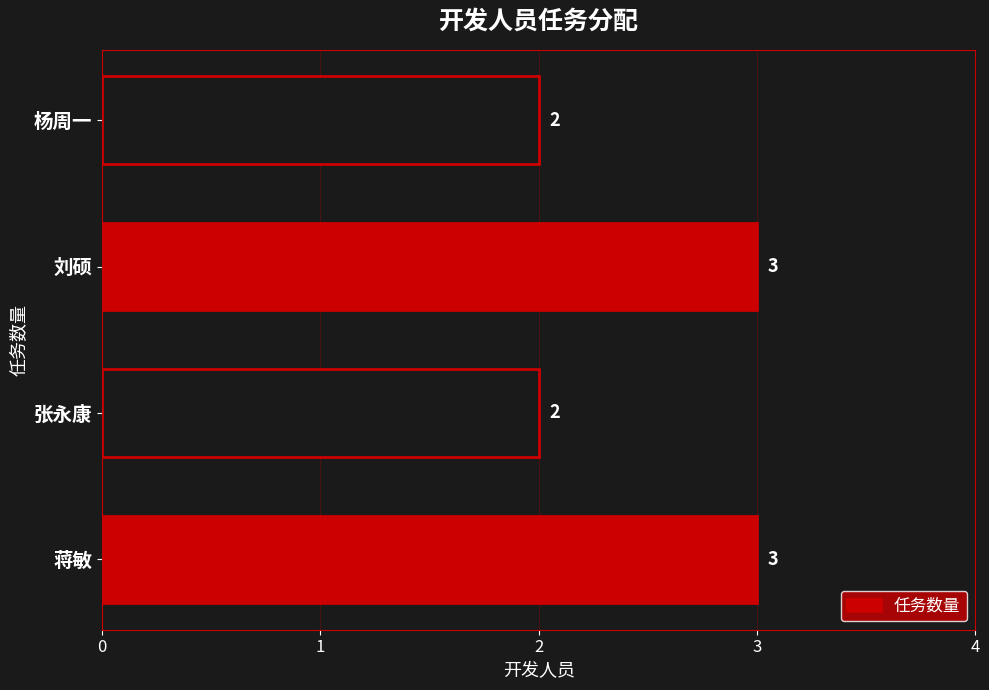

True or false: the data shows 3 at 蒋敏.

True